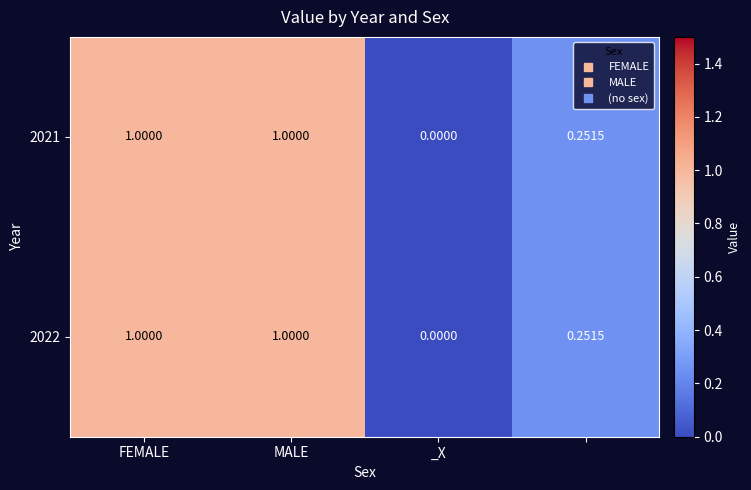

At how many categories does at least one series exceed 0?

3